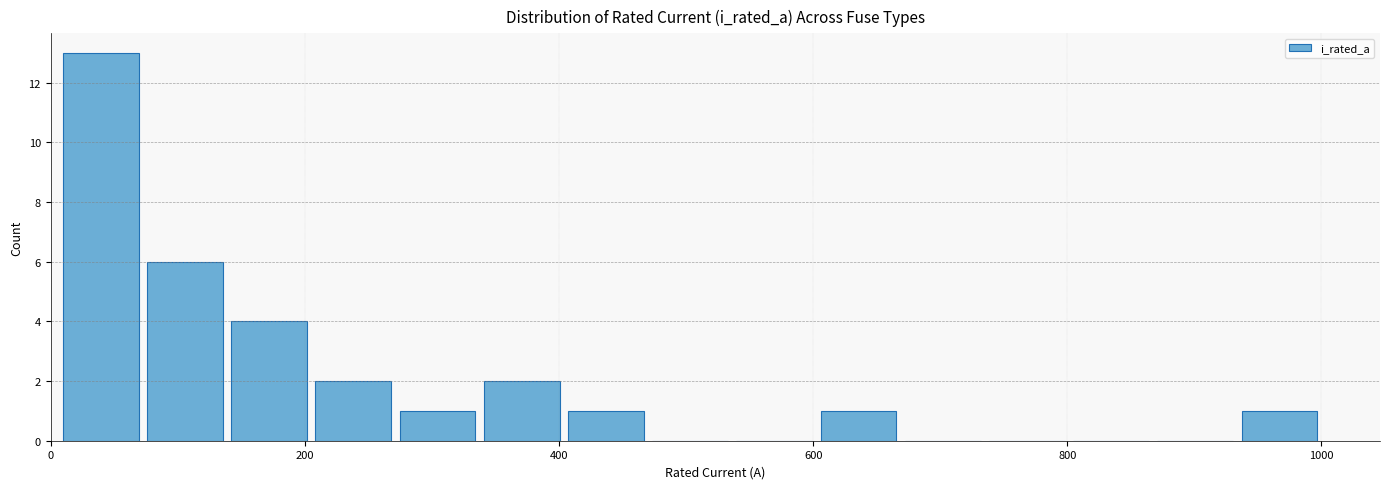

Around what value on the x-axis is the tallest bar? Give the approximate position of its centre, as read against the axis.

40